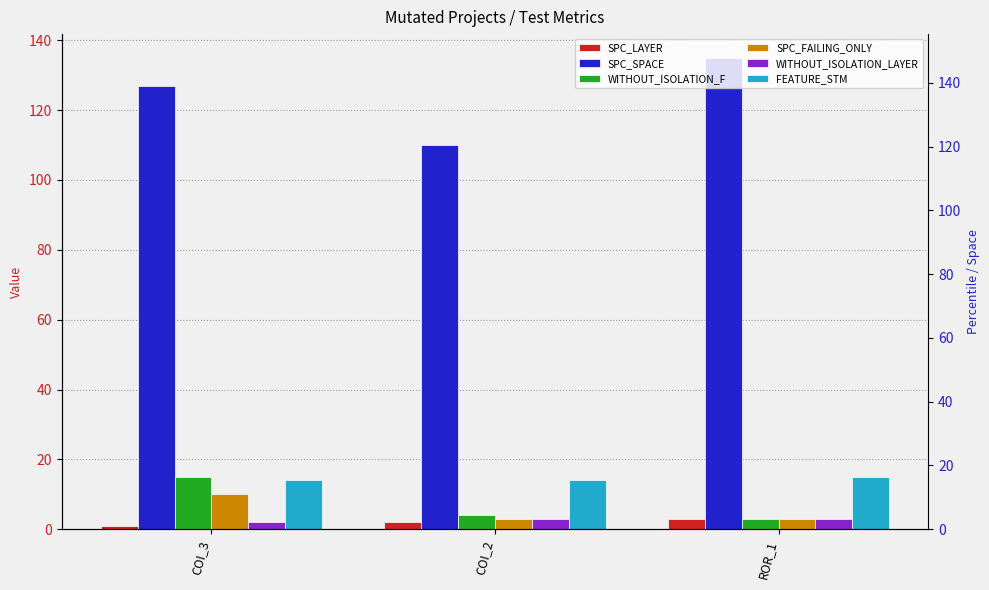

At which label is SPC_FAILING_ONLY closest to 6?

COI_2